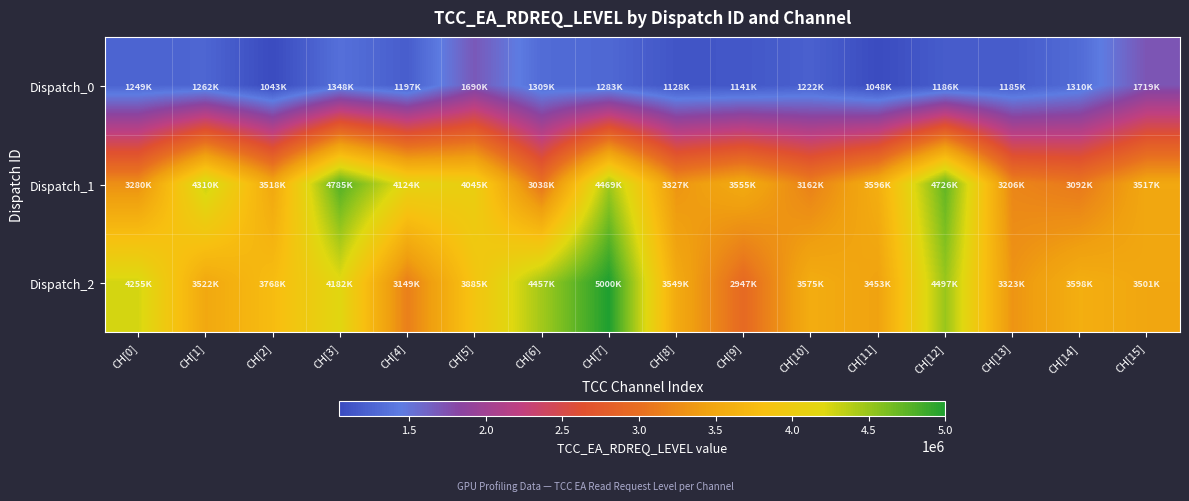

Which label corresponds to the smallest value in the chart?

CH[2]